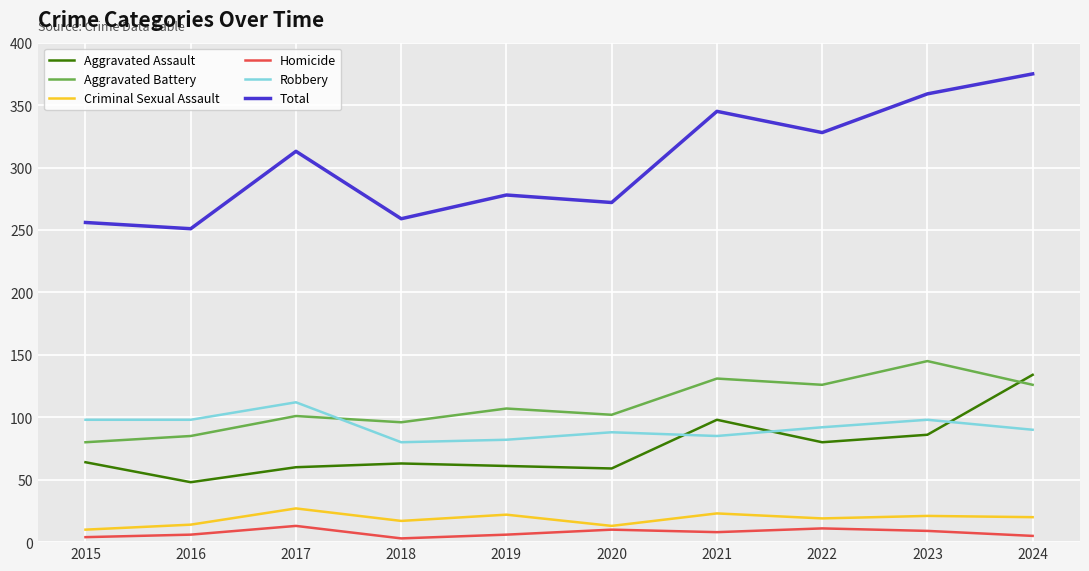

Which category has the highest value across all series?

2024